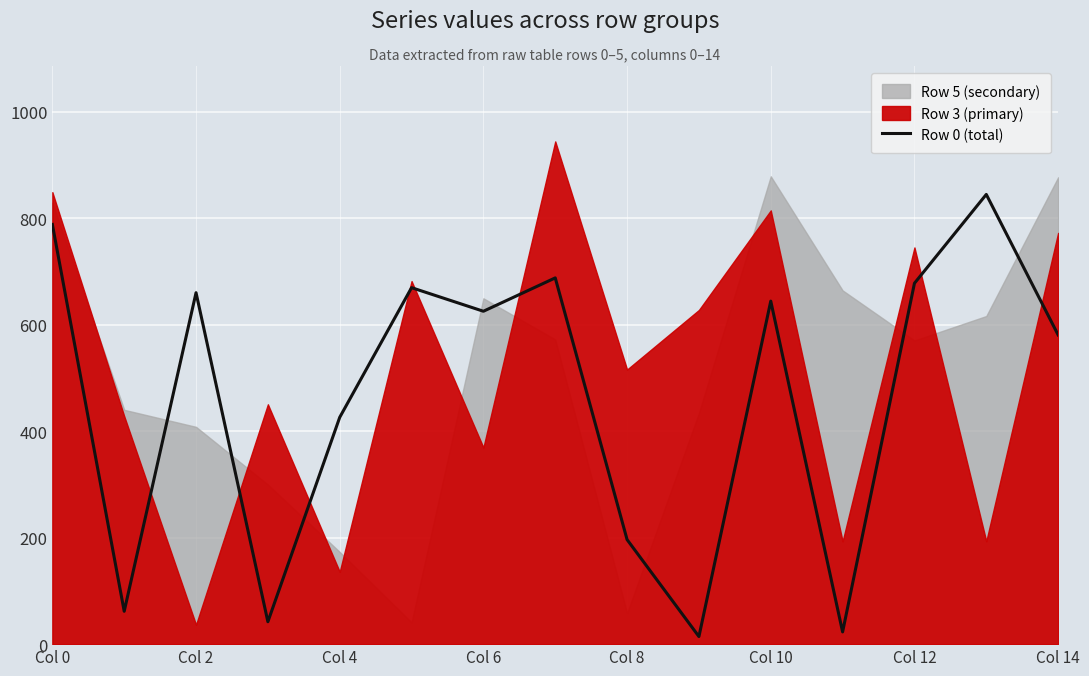

At which category does the chart reach its minimum across all series?

9